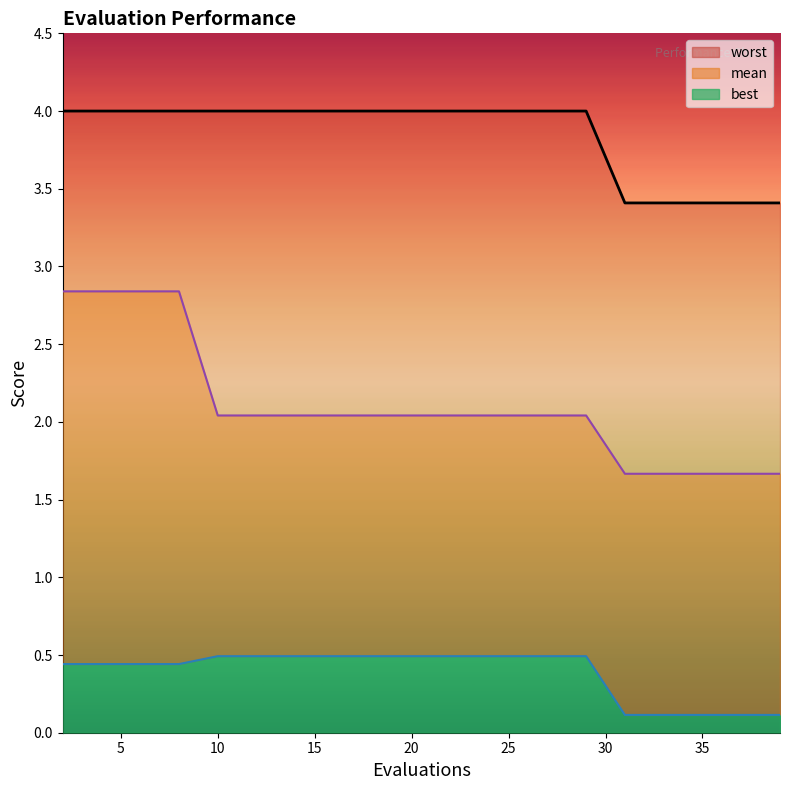

At how many categories does at least one series exceed 2?

20